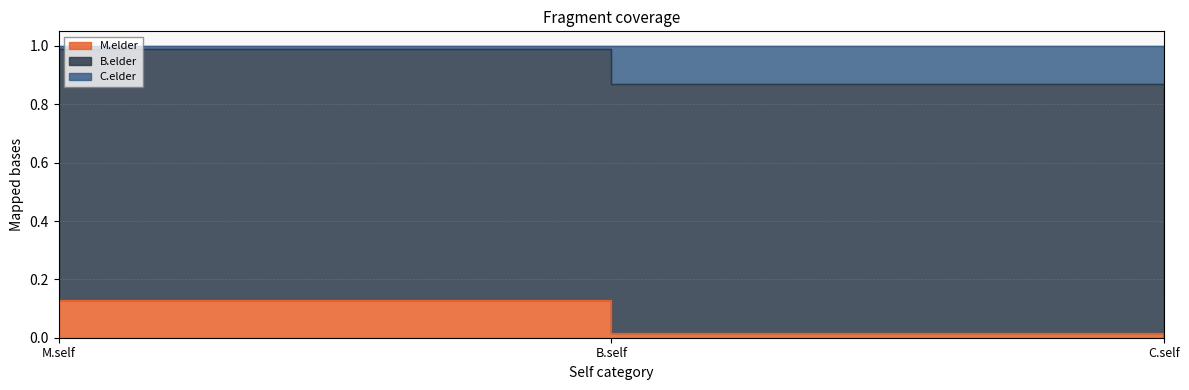

List the labels in order of B.elder value, smallest first.

C.self, B.self, M.self